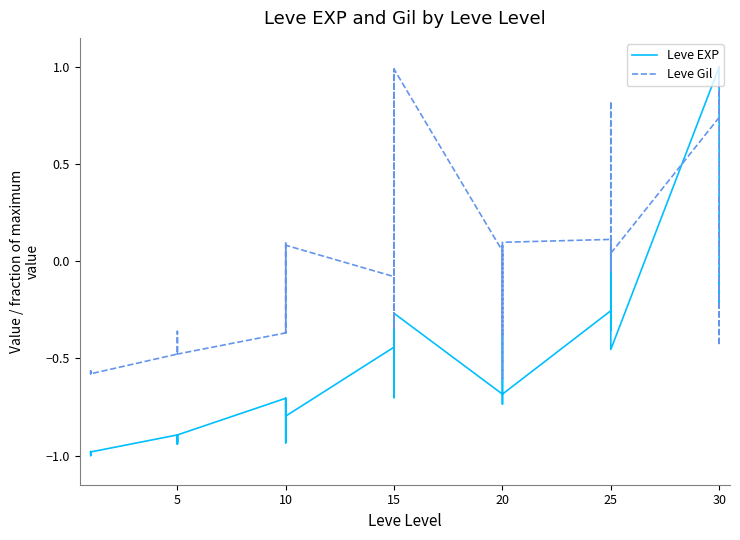

Reading left to right, extract all data points from this chart.

Leve EXP: -1.0	-1.0	-1.0	-1.0	-1.0	-1.0	-0.9	-0.9	-0.9	-0.9	-0.9	-0.9	-0.7	-0.8	-0.8	-0.9	-0.7	-0.8	-0.4	-0.6	-0.3	-0.7	-0.6	-0.3	-0.7	-0.6	-0.5	-0.4	-0.7	-0.7	-0.3	-0.3	-0.4	-0.3	0.1	-0.5	1.0	-0.2	-0.1	-0.2
Leve Gil: -0.6	-0.6	-0.6	-0.6	-0.6	-0.6	-0.5	-0.4	-0.4	-0.5	-0.5	-0.5	-0.4	0.1	-0.1	-0.4	0.1	0.1	-0.1	-0.3	1.0	-0.2	-0.3	1.0	0.1	-0.4	-0.3	0.1	-0.6	0.1	0.1	-0.1	0.0	0.1	0.8	0.0	0.7	1.0	-0.4	0.3